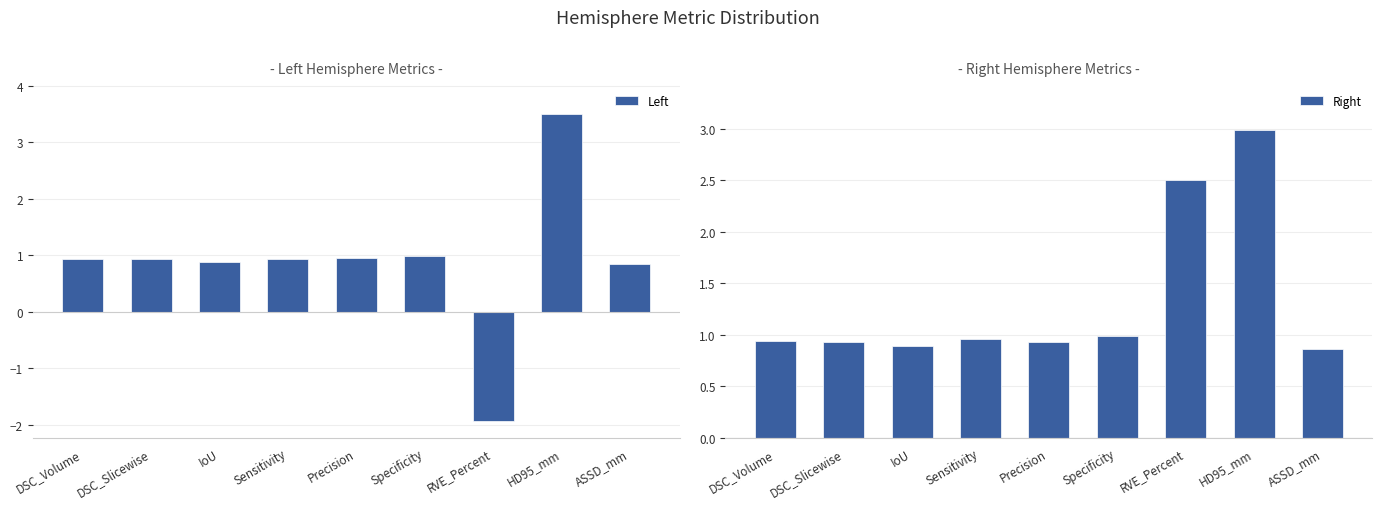

Between DSC_Volume and Specificity, which series saw the biggest shift?

Left